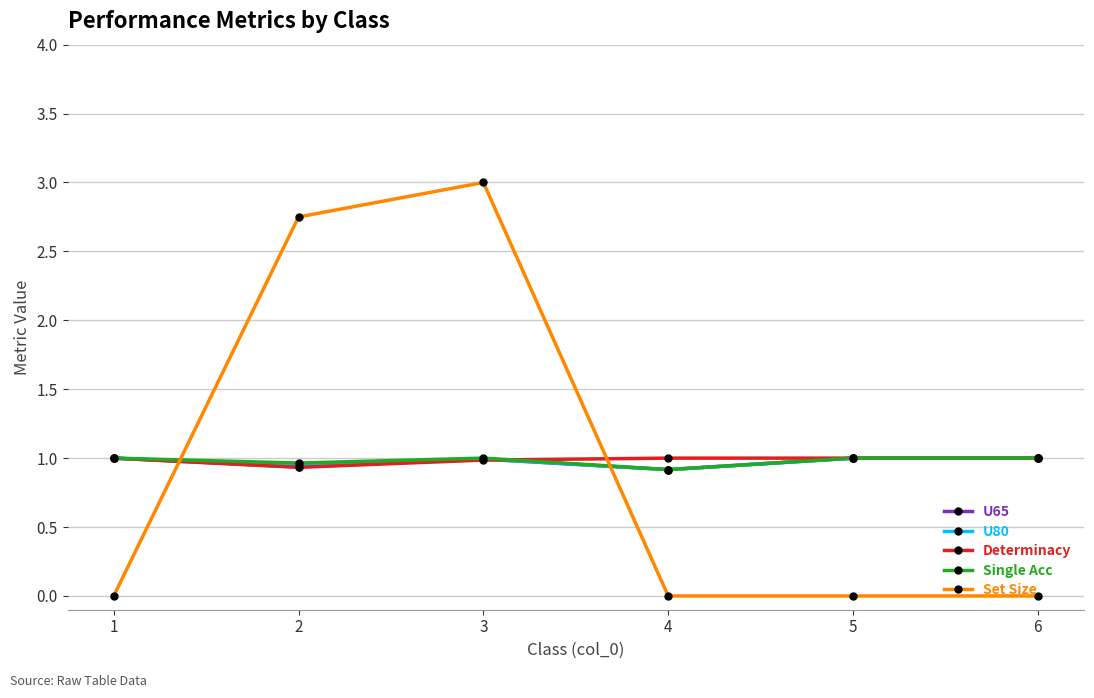

What is the difference between the Determinacy values at 2 and 4?

0.1